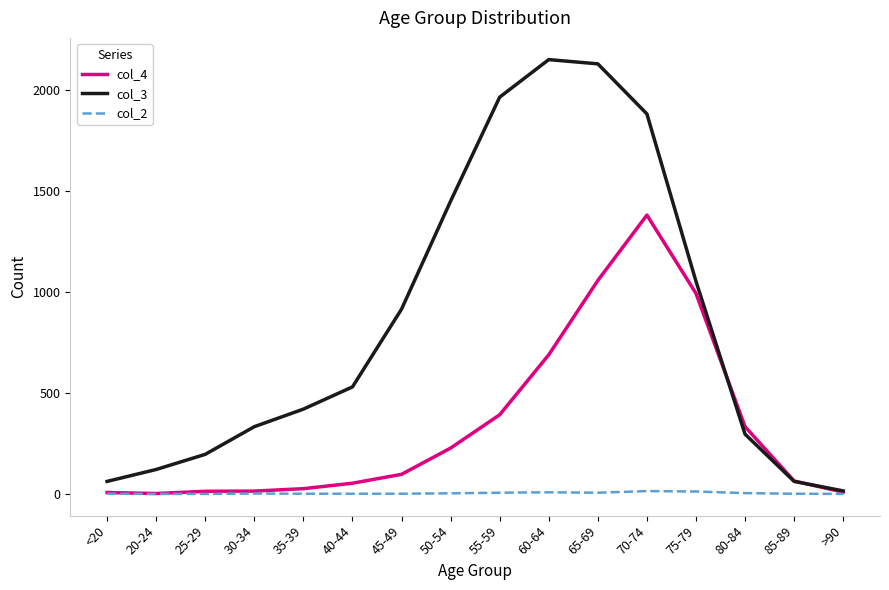

Which series changed the most between 30-34 and 65-69?

col_3